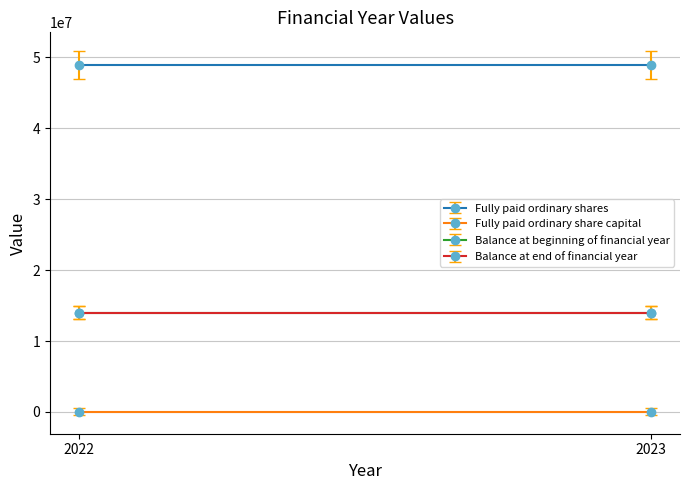

At which label is Fully paid ordinary shares closest to 49000000?

2022